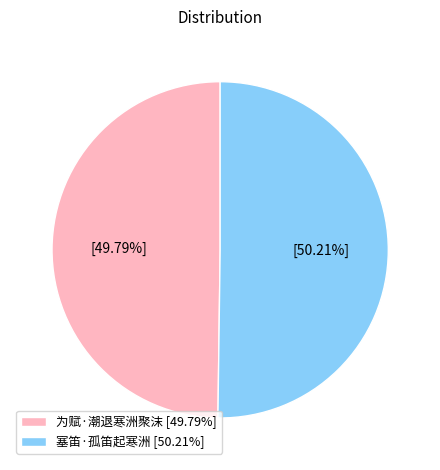

What percentage is the 塞笛·孤笛起寒洲 slice, to the nearest percent?

50%